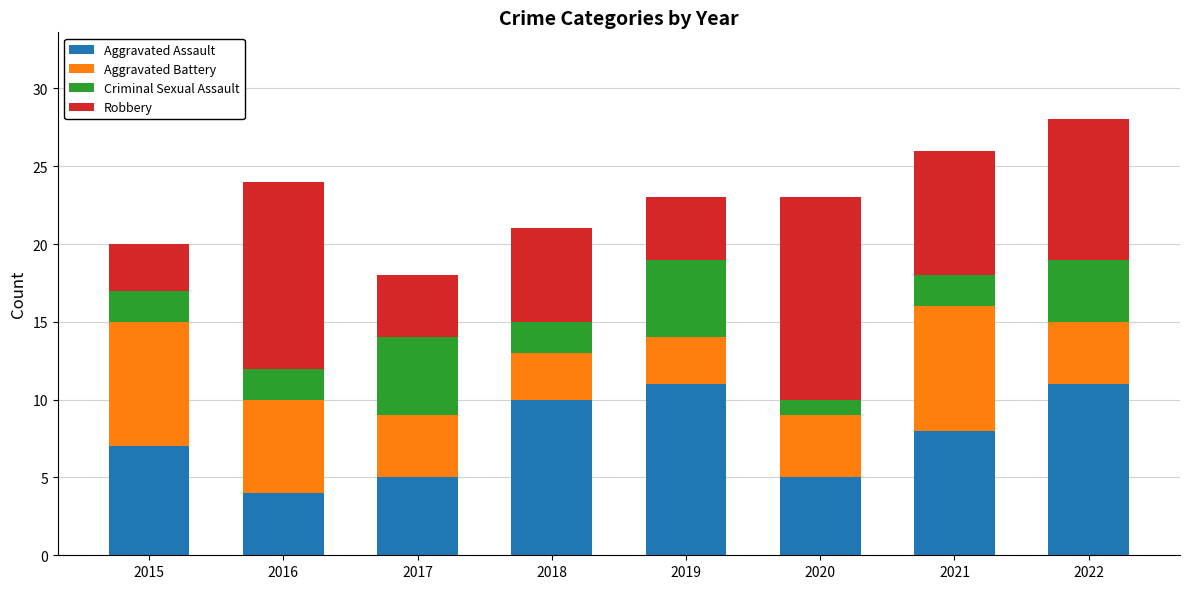

What is the maximum value for Aggravated Assault?

11